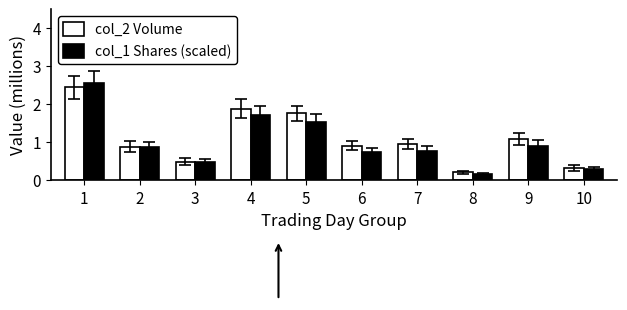

What is the total value across all series at 4?

3.6